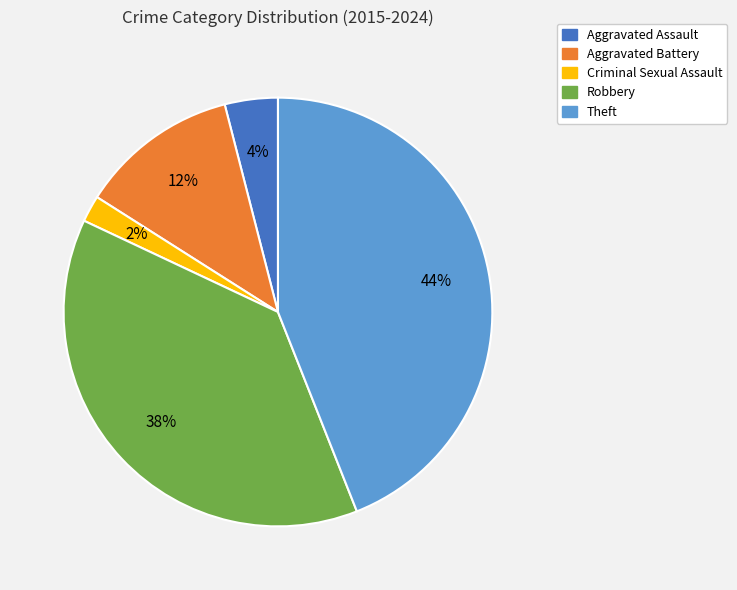

To the nearest percent, what percentage of the pie is Aggravated Battery?

12%